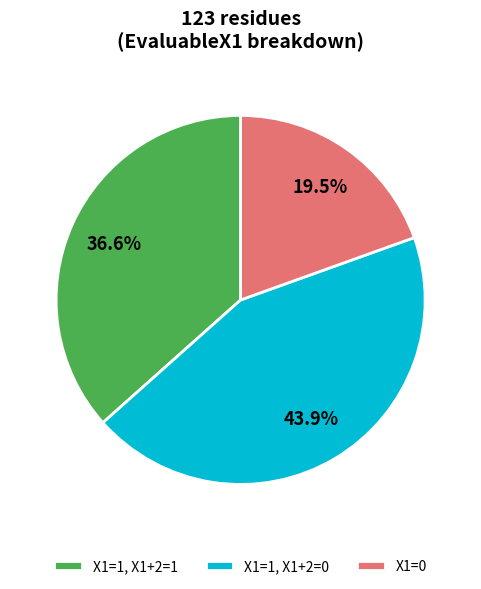

How many slices are in this pie chart?

3